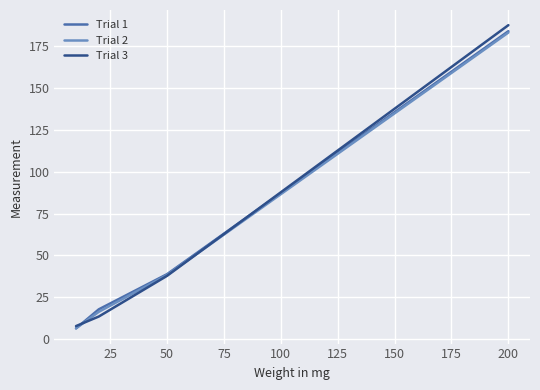

How many categories are shown in the chart?

4